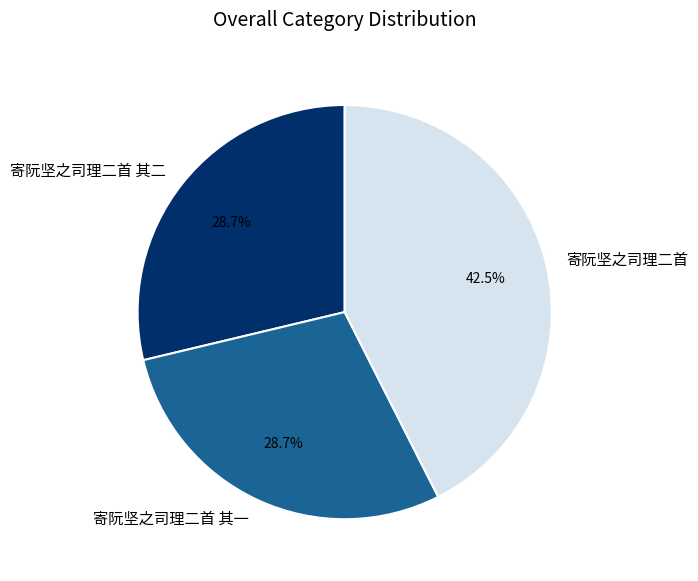

Does 寄阮坚之司理二首 其一 represent more than half of the total?

No